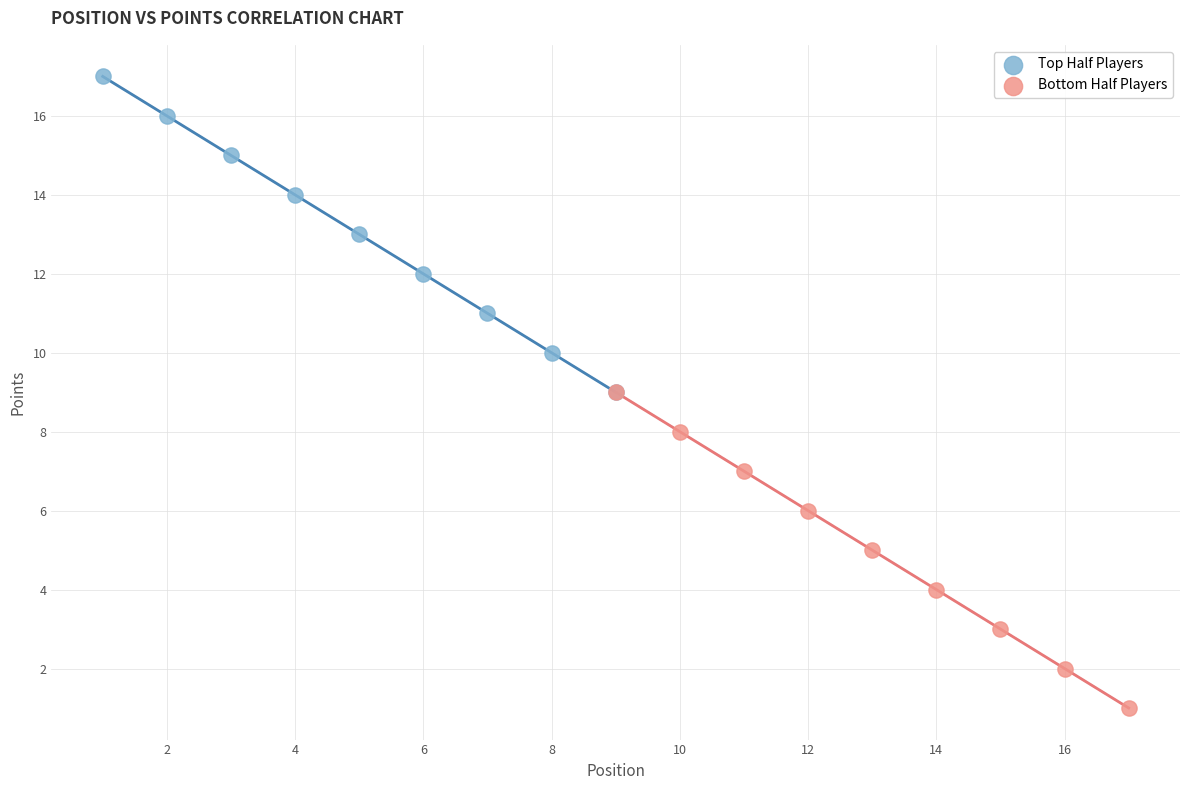

Which series reaches the maximum Y coordinate?

Top Half Players